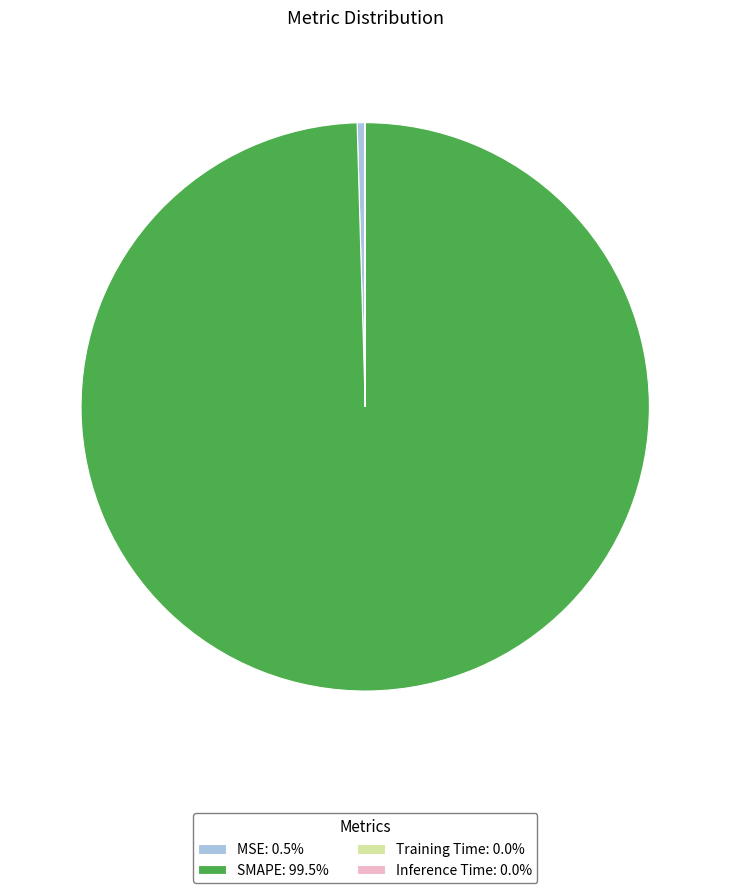

Does SMAPE: 99.5% represent more than half of the total?

Yes